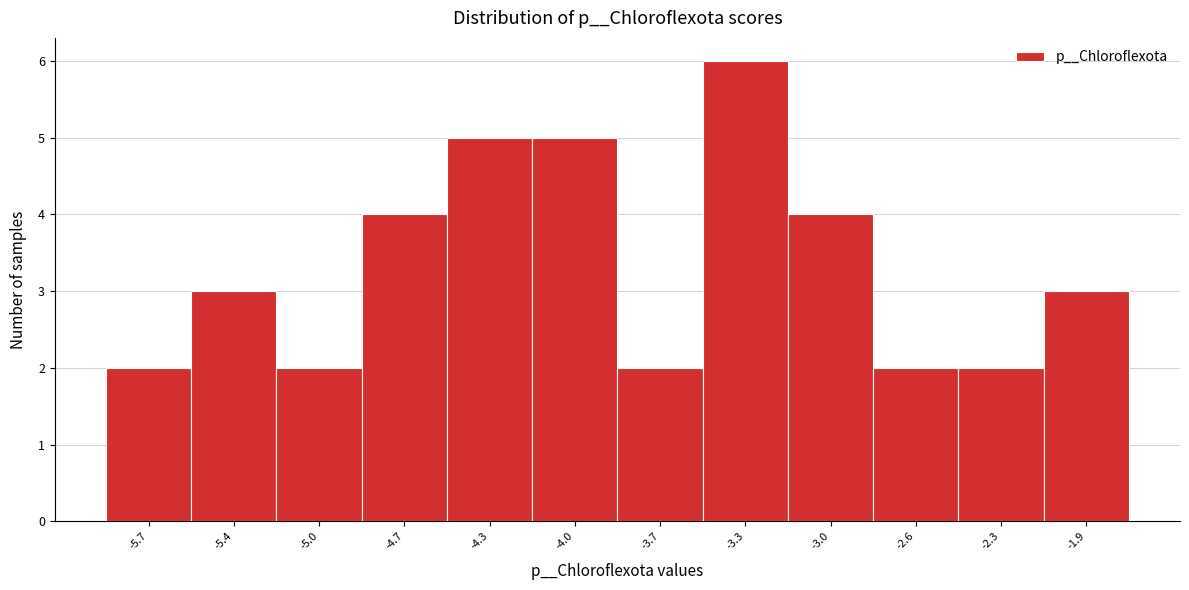

Reading left to right, list all the values displayed in this chart.

-5.7=2	-5.4=3	-5.0=2	-4.7=4	-4.3=5	-4.0=5	-3.7=2	-3.3=6	-3.0=4	-2.6=2	-2.3=2	-1.9=3